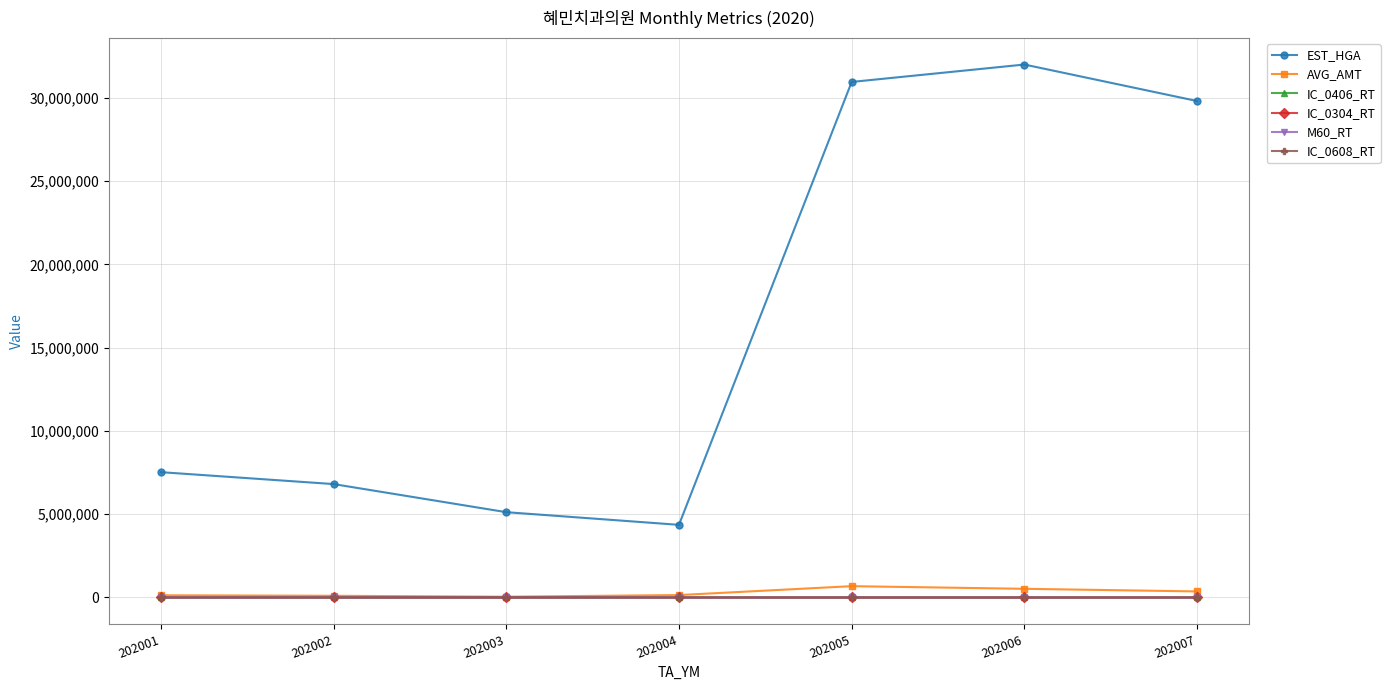

How many distinct data groups are displayed?

6